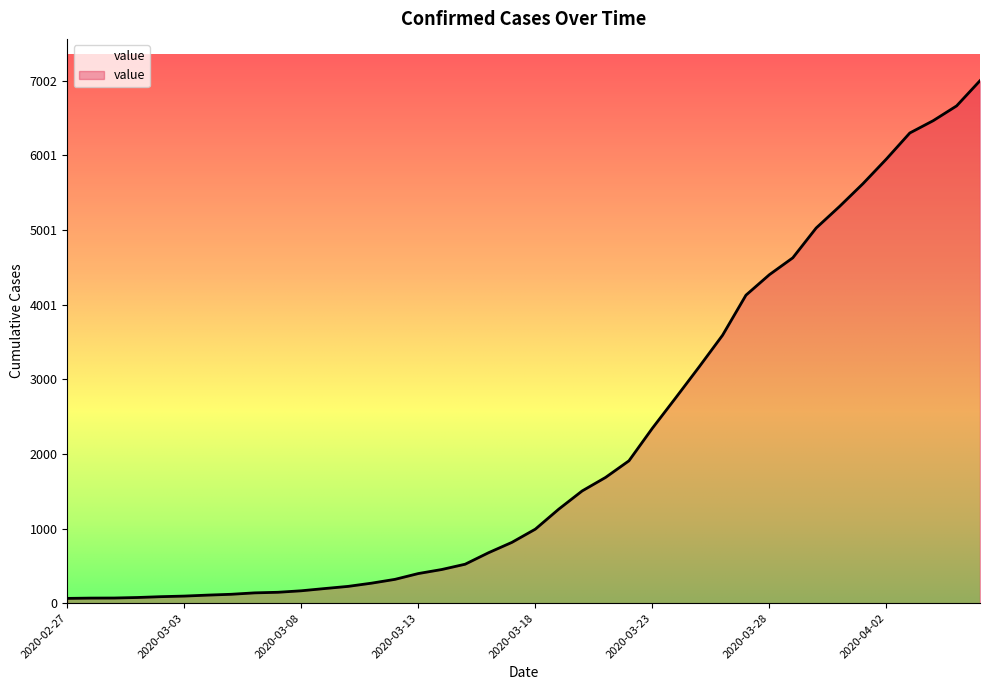

What is the greatest value displayed?

7002